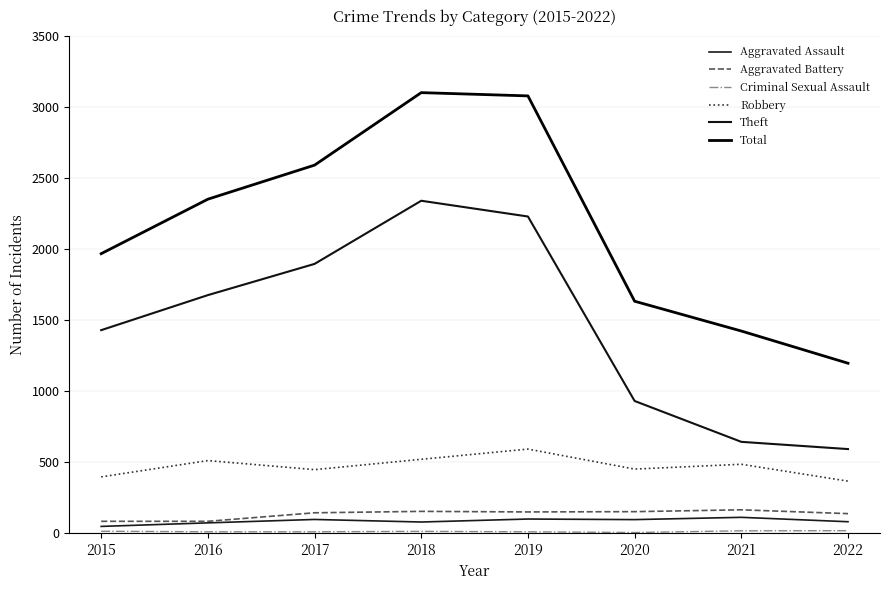

At which category is the sum across all series the highest?

2018